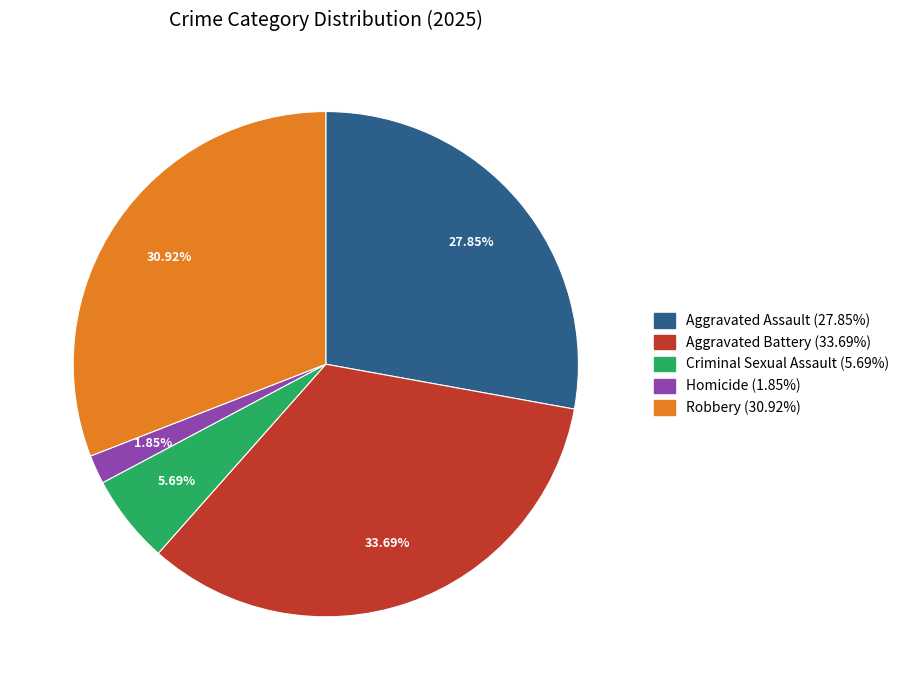

Is it true that Criminal Sexual Assault is 15% of the pie?

False